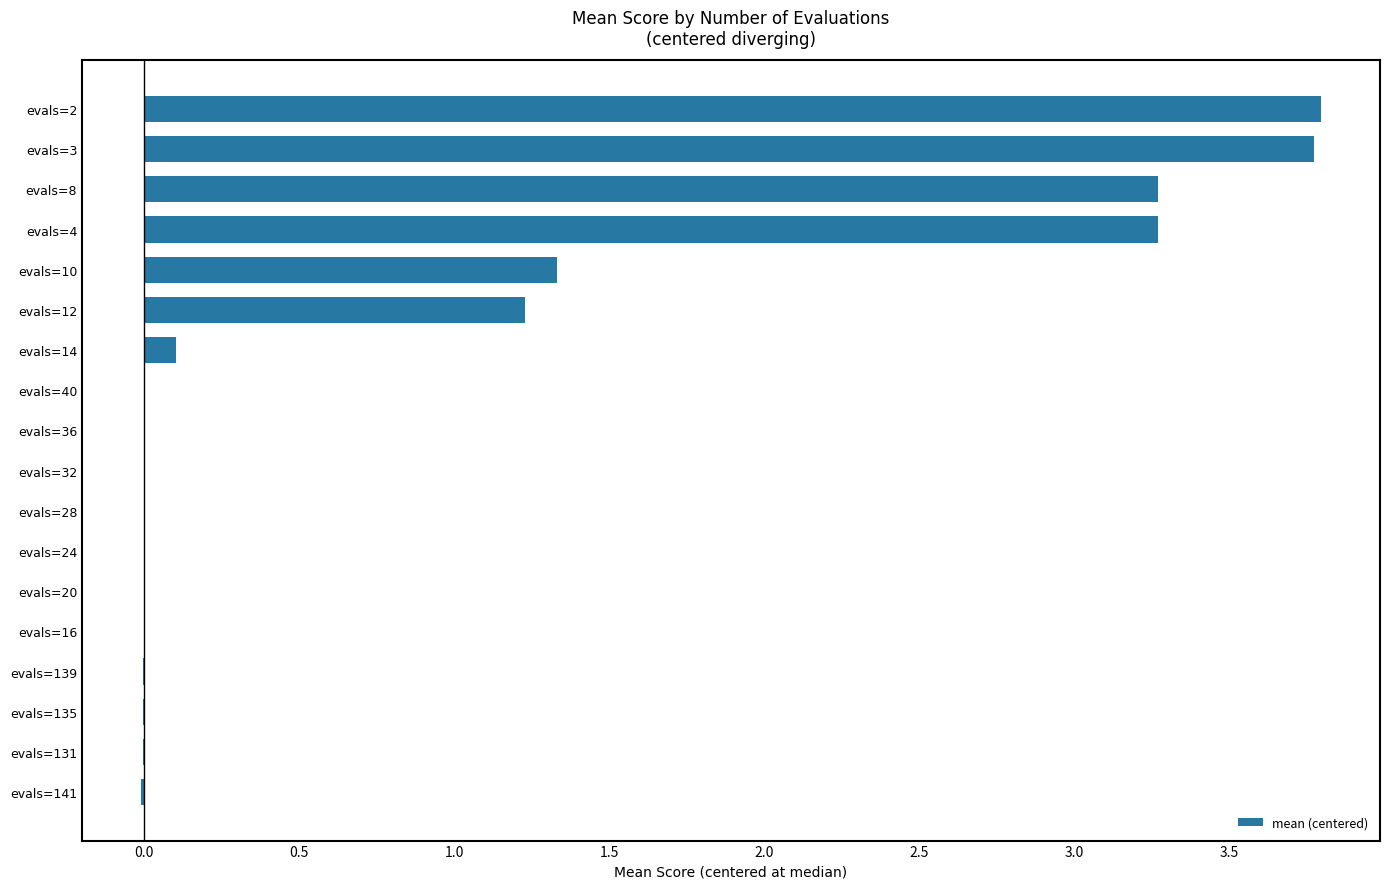

How many data points does each series have?

18